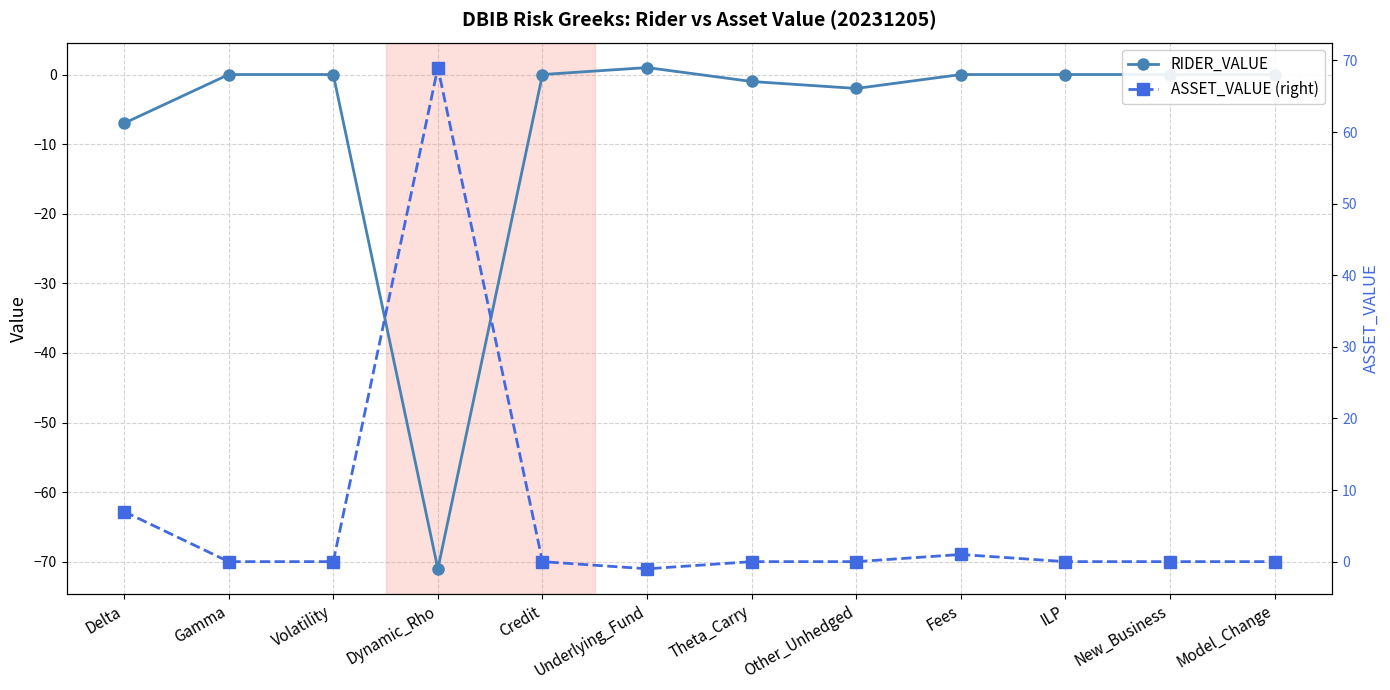

What is the average value of the RIDER_VALUE series?

-7